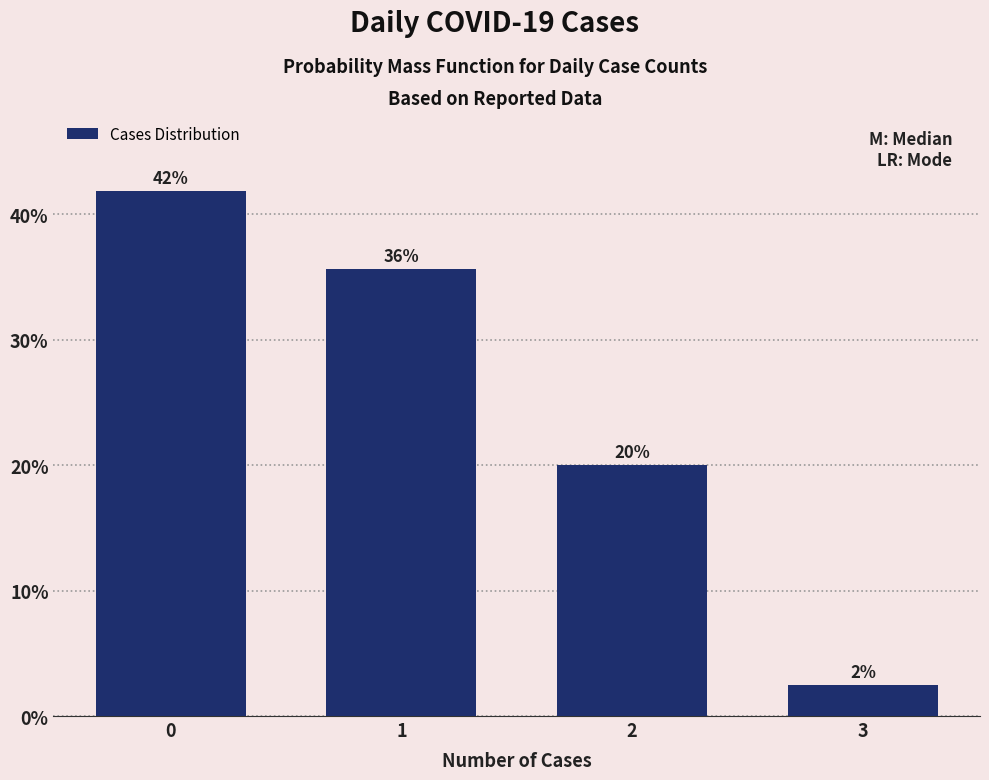

The chart shows a value of 27.9 at 2. True or false?

False